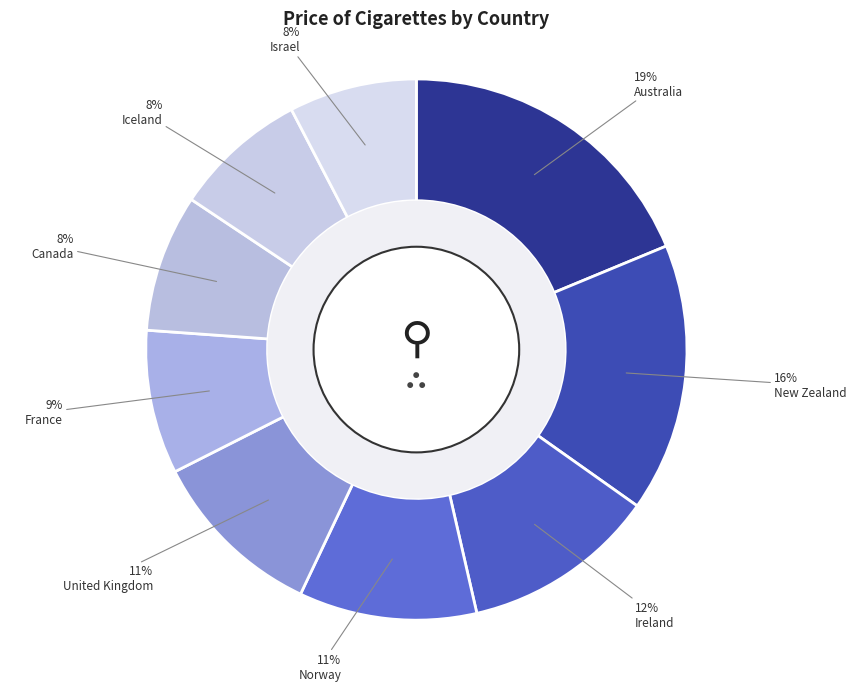

How many slices are in this pie chart?

9